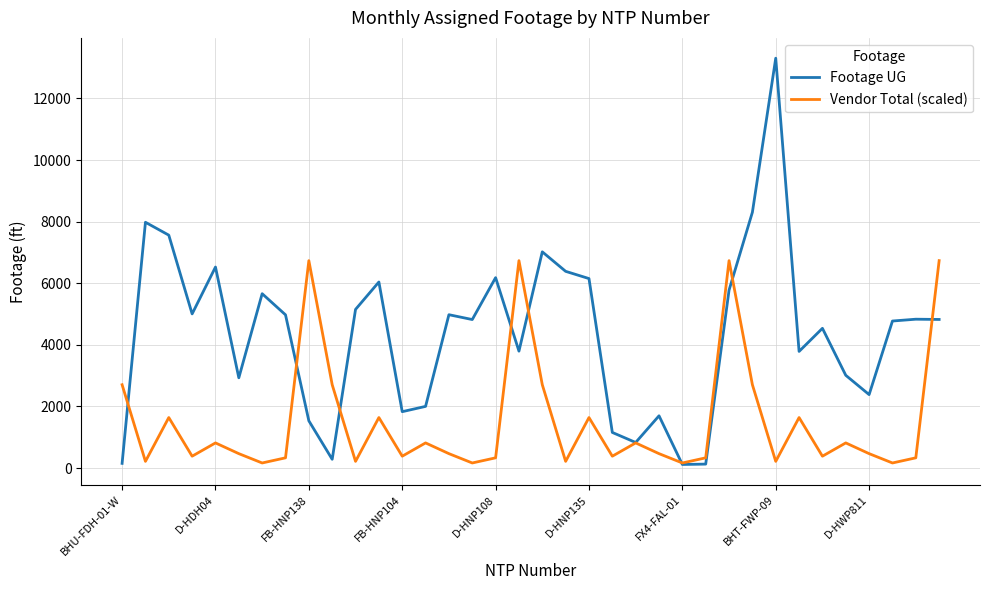

Which series has the widest spread of values?

Footage UG